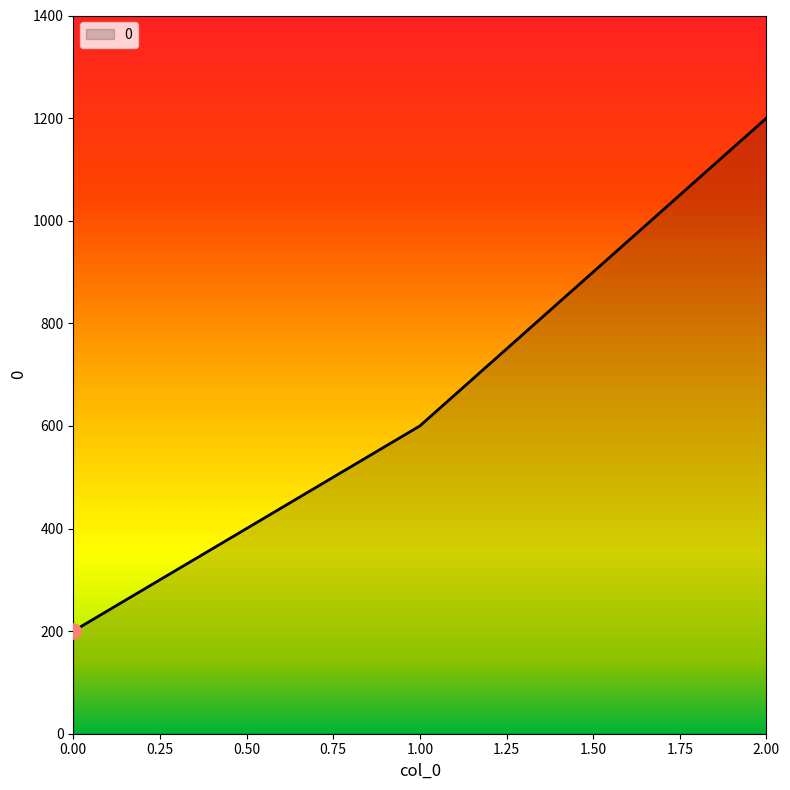

What is the change in value from 1.00 to 2.00?

+600